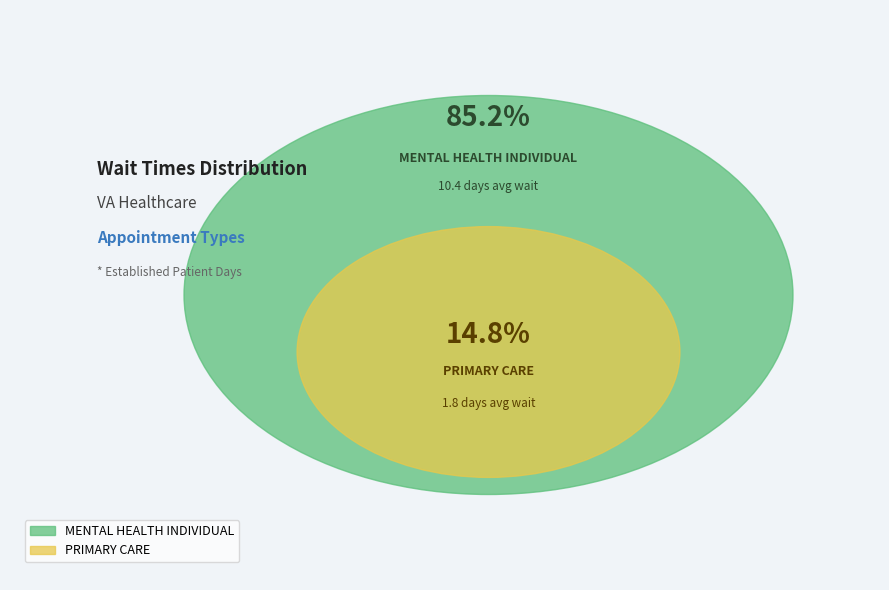

What is the change in value from MENTAL HEALTH INDIVIDUAL to PRIMARY CARE?

-8.6